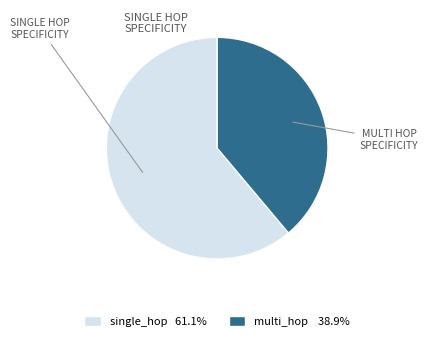

Is there a majority slice in this chart?

Yes